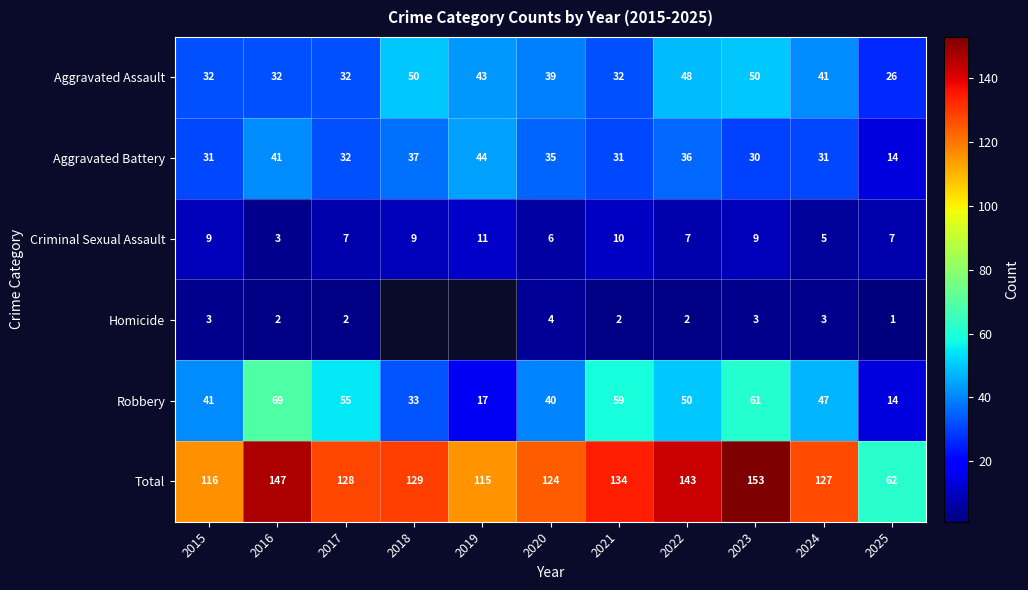

At which category does the chart reach its peak across all series?

2023